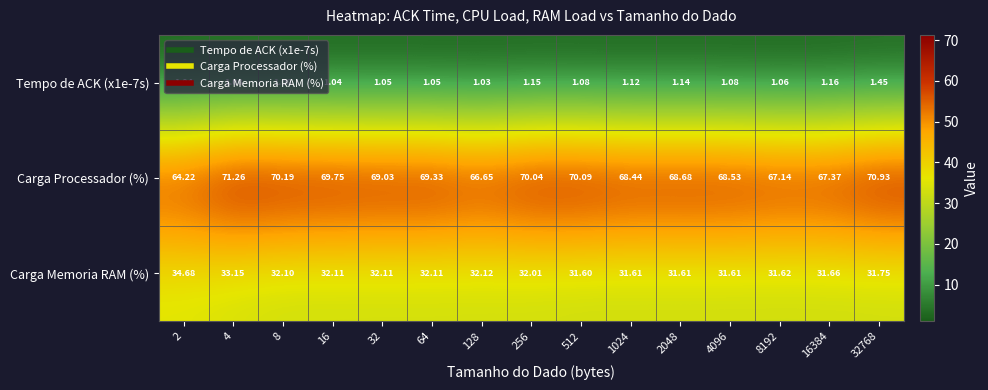

Is the value of Carga Processador (%) at 8 greater than the value of Tempo de ACK (x1e-7s) at 16384?

Yes